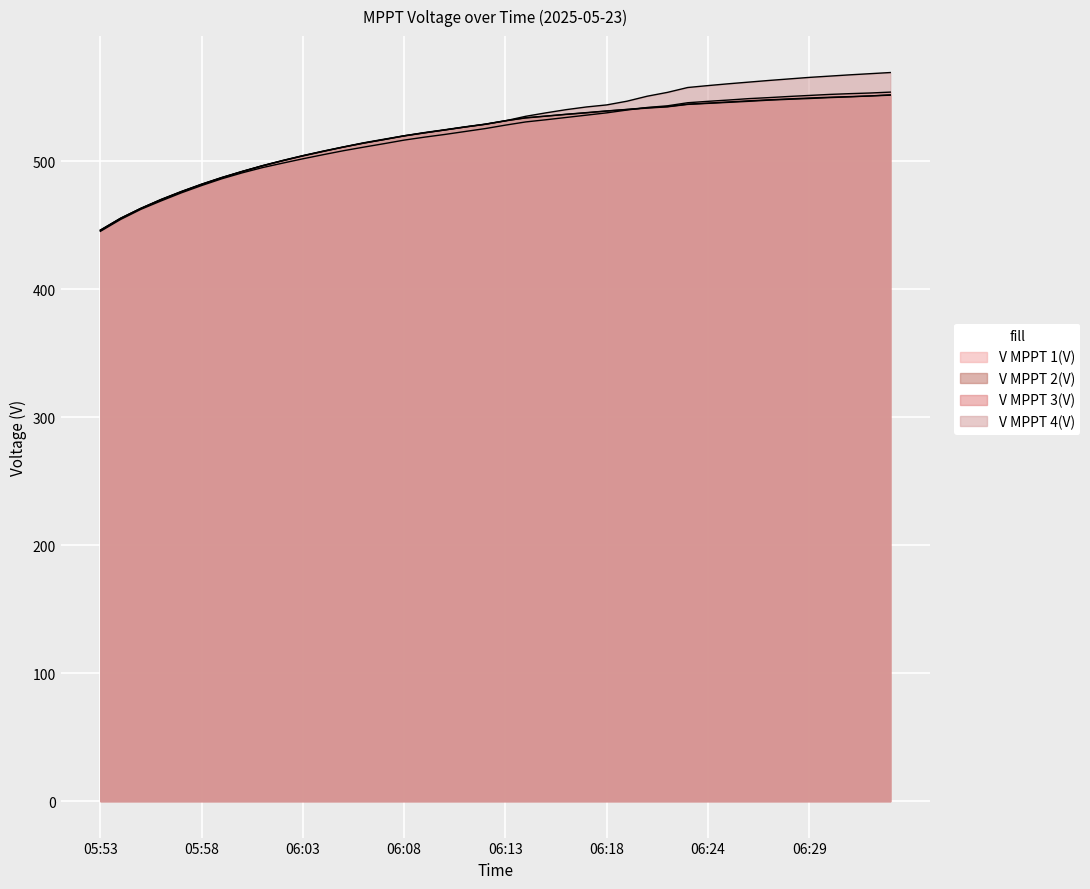

What position from the right is 06:06?

27